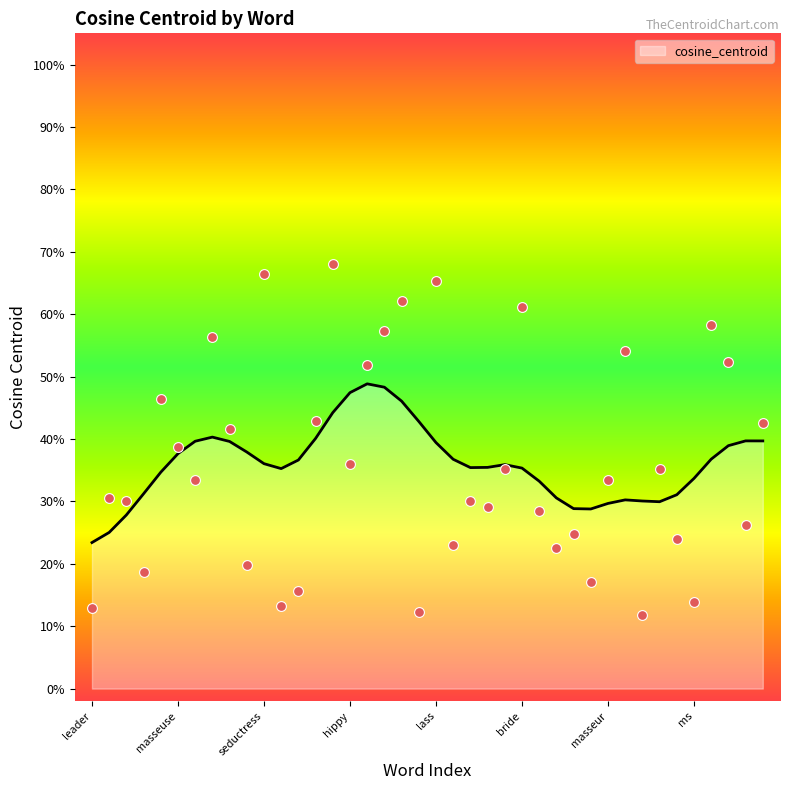

What is the change in value from comrade to tenor?

-0.1